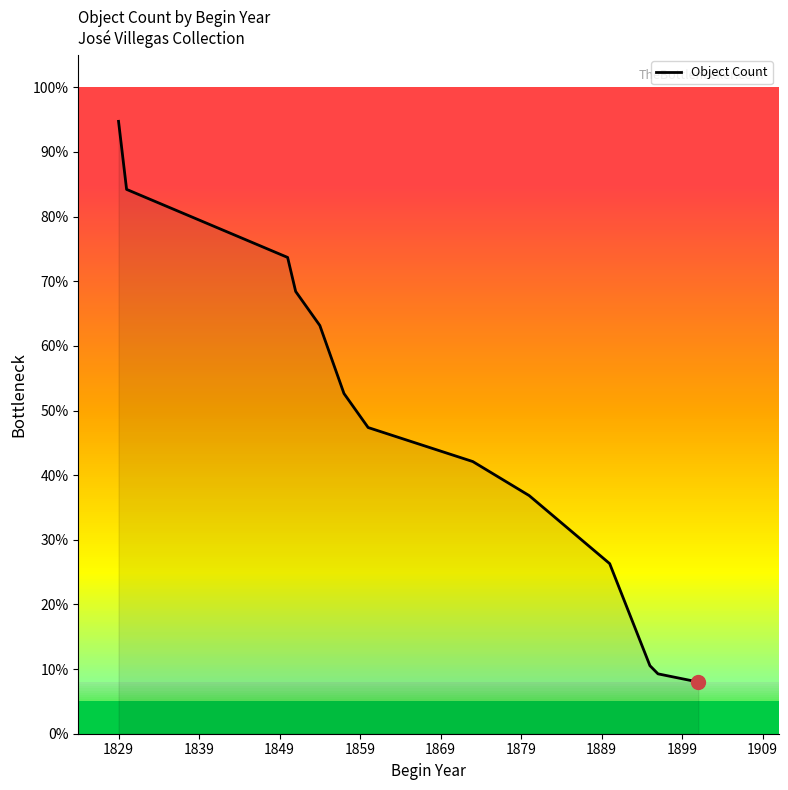

What is the maximum value shown in the chart?

94.7